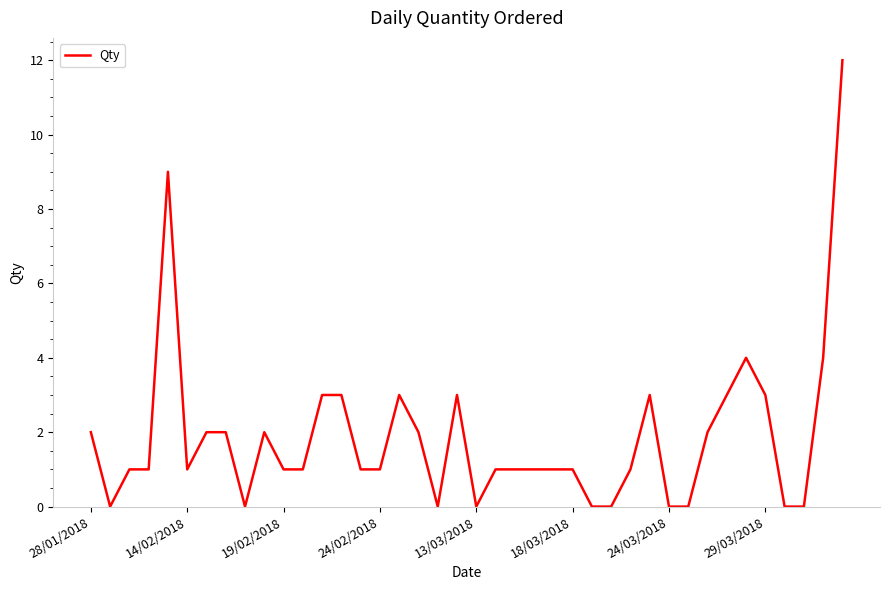

What is the average value?

2